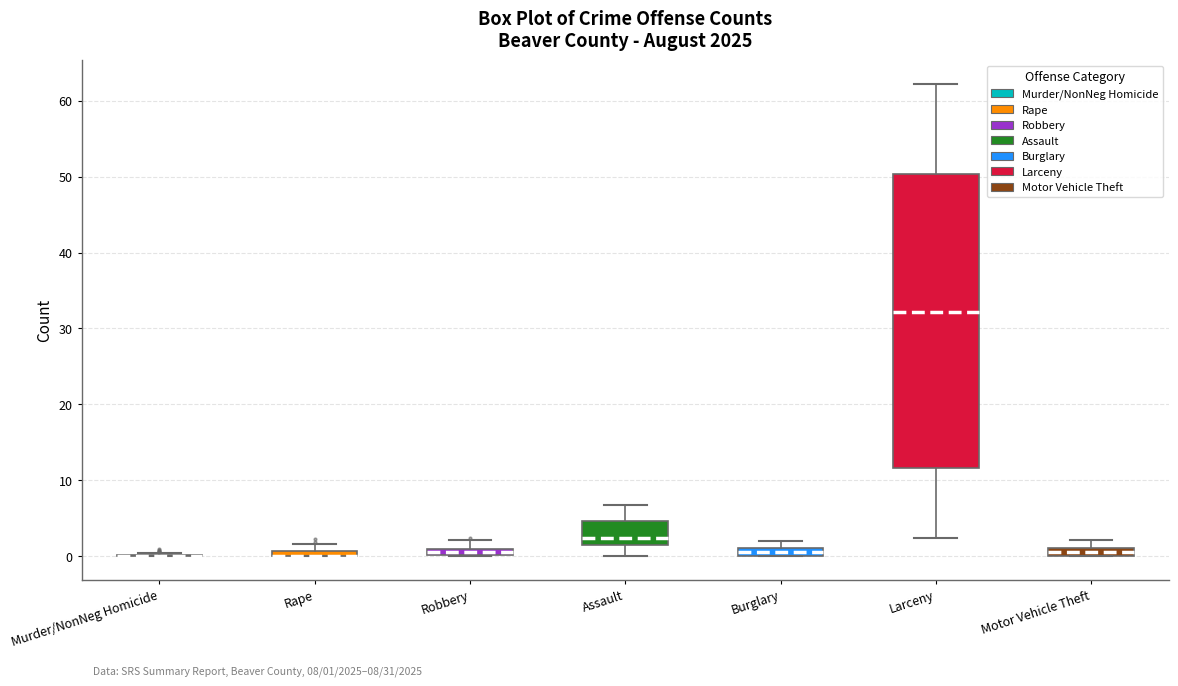

Comparing the boxes themselves (not the whiskers), which one is the tallest?

Larceny